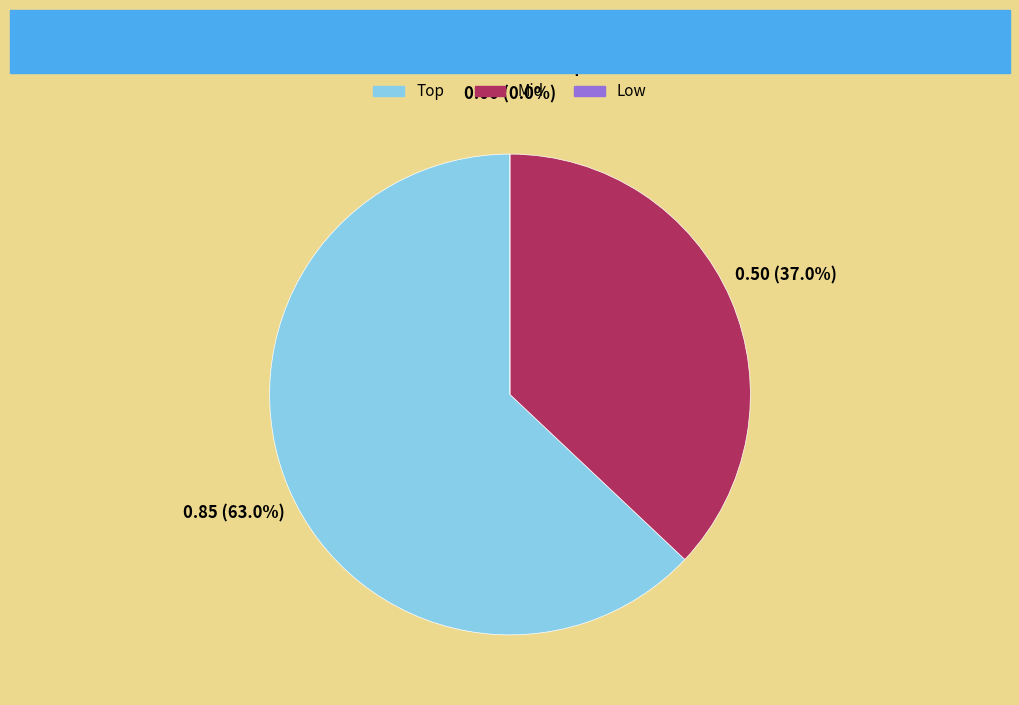

Which slice represents more than half of the pie?

Top